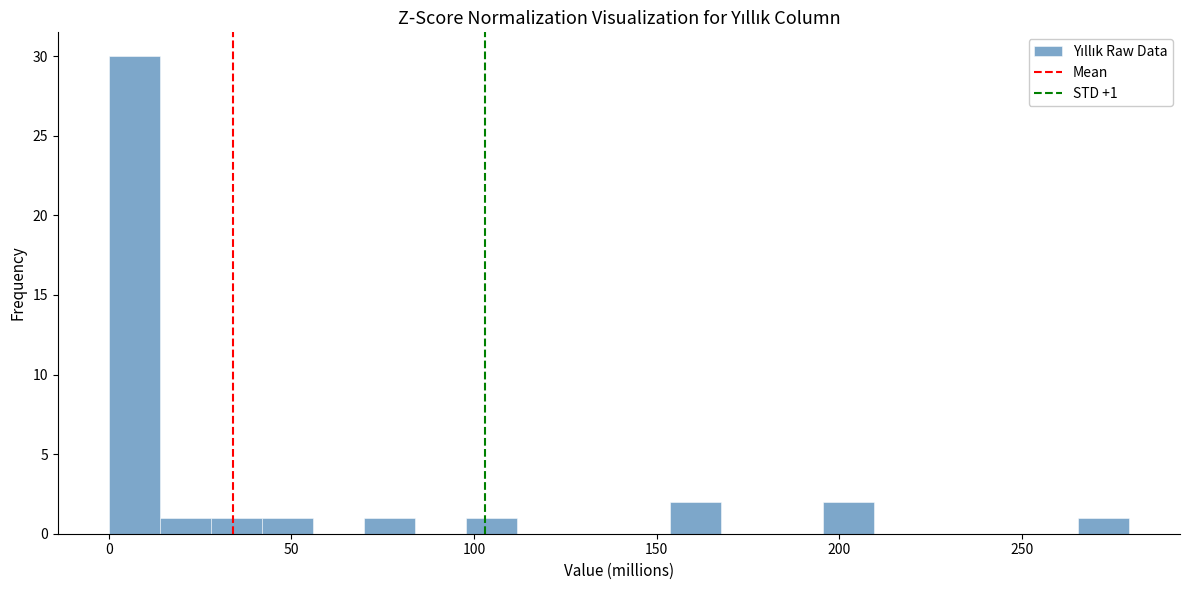

Read against the x-axis, roughly where is the centre of the tallest bar?

5